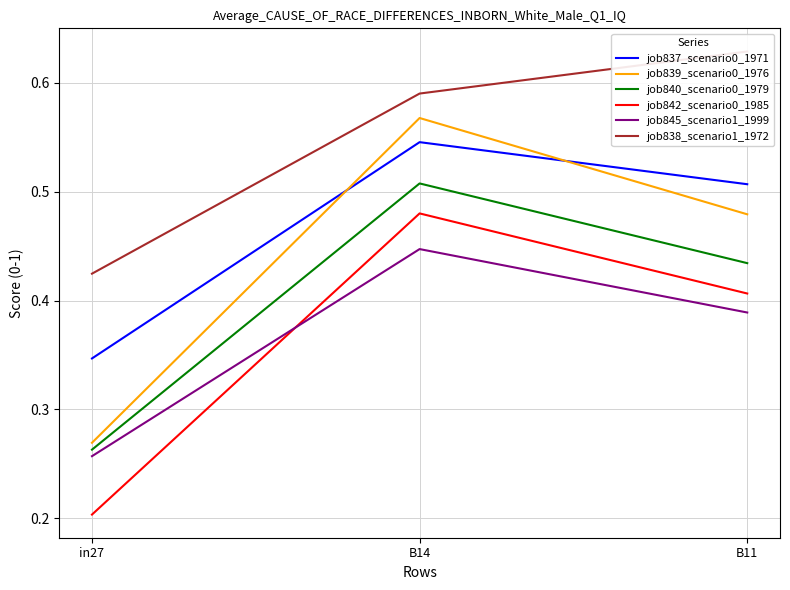

Does the chart have visible grid lines?

Yes